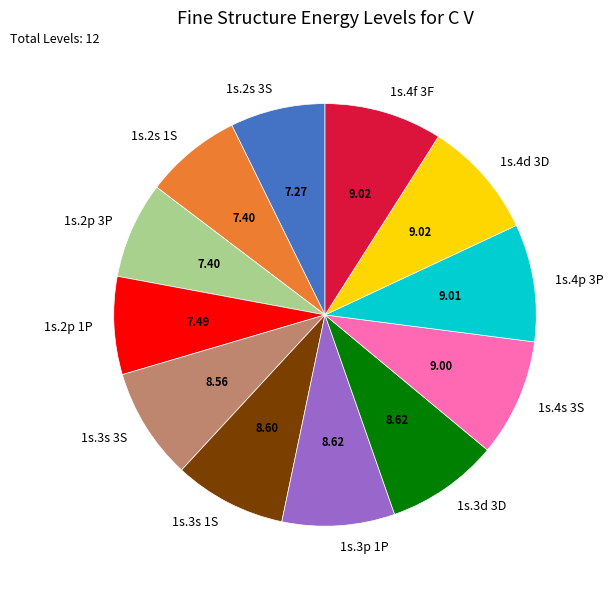

Approximately how many times larger is the value at 1s.4p 3P compared to 1s.2p 1P?

1.2